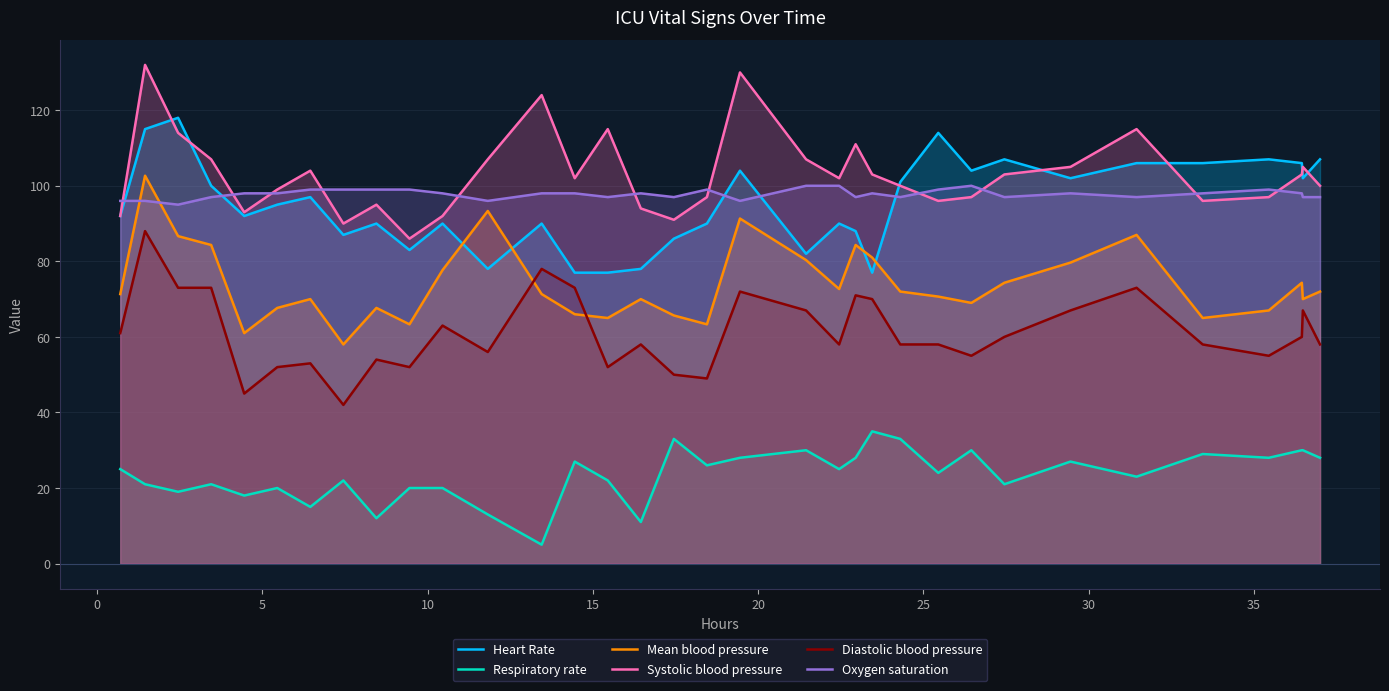

What is the value of the Heart Rate point at the 30th from the left?

106.0